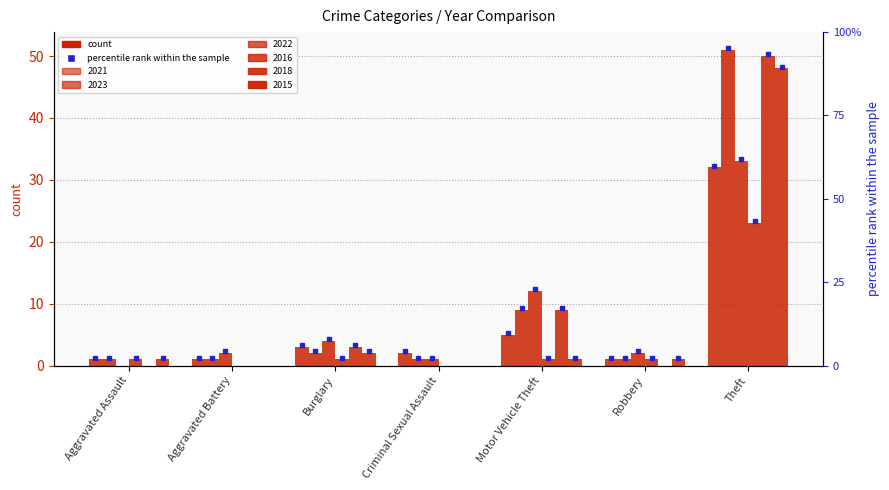

What are all the series names shown in the legend?

2021, 2023, 2022, 2016, 2018, 2015